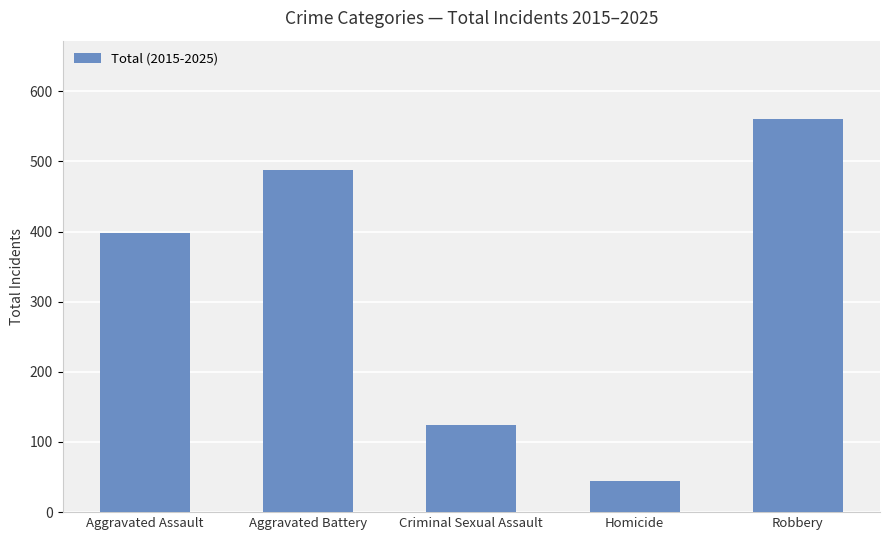

What is the change in value from Aggravated Battery to Homicide?

-443